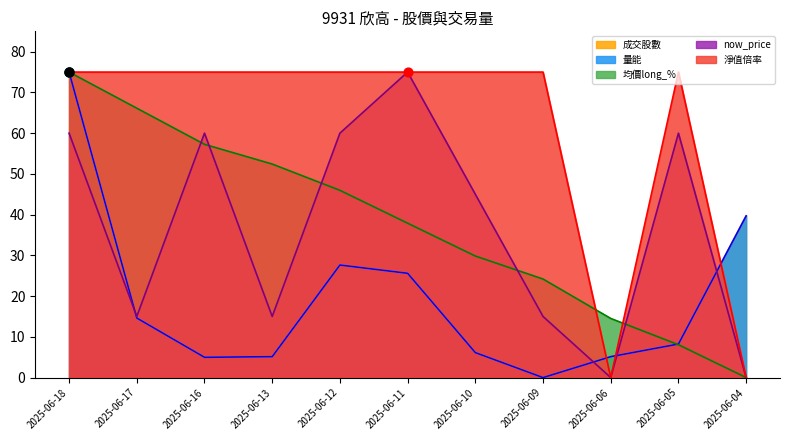

What are all the series names shown in the legend?

成交股數, 量能, 均價long_%, now_price, 淨值倍率